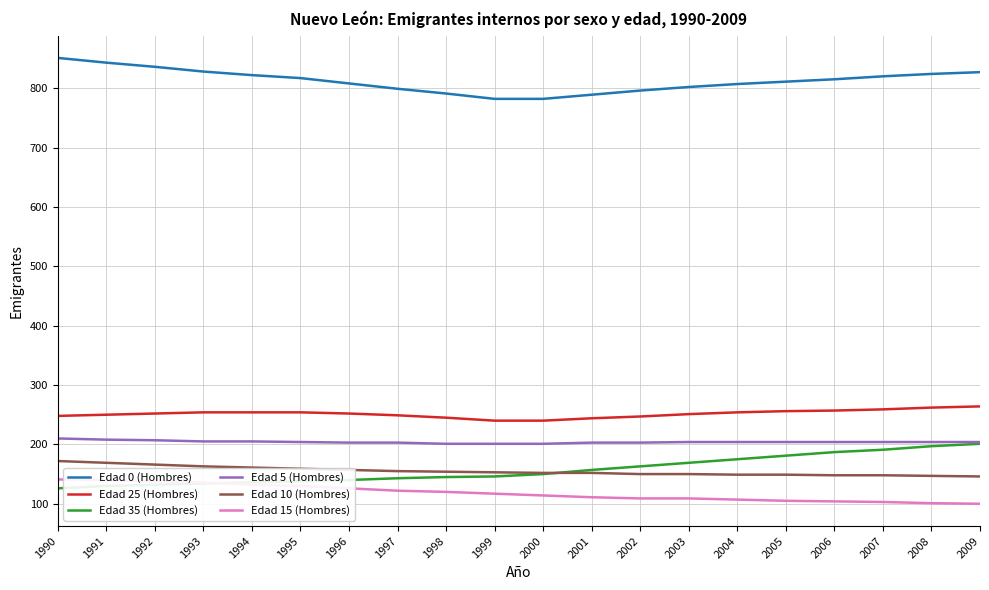

Is the value of Edad 35 (Hombres) at 2006 greater than the value of Edad 0 (Hombres) at 1995?

No